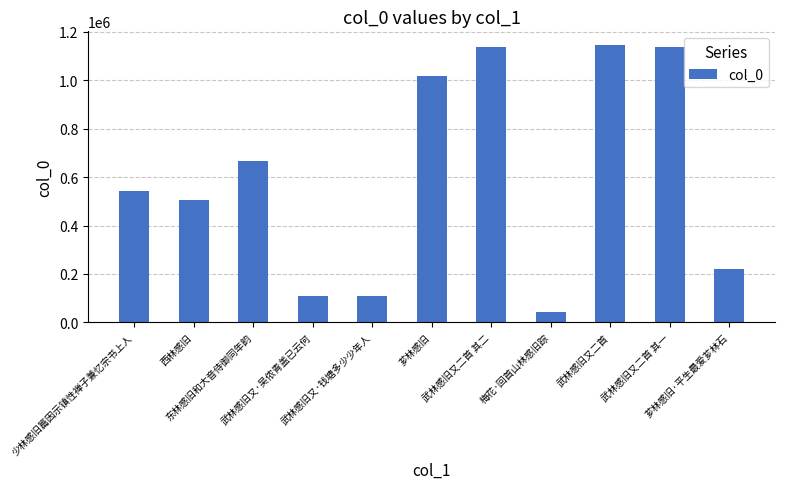

What is the maximum value shown in the chart?

1143953